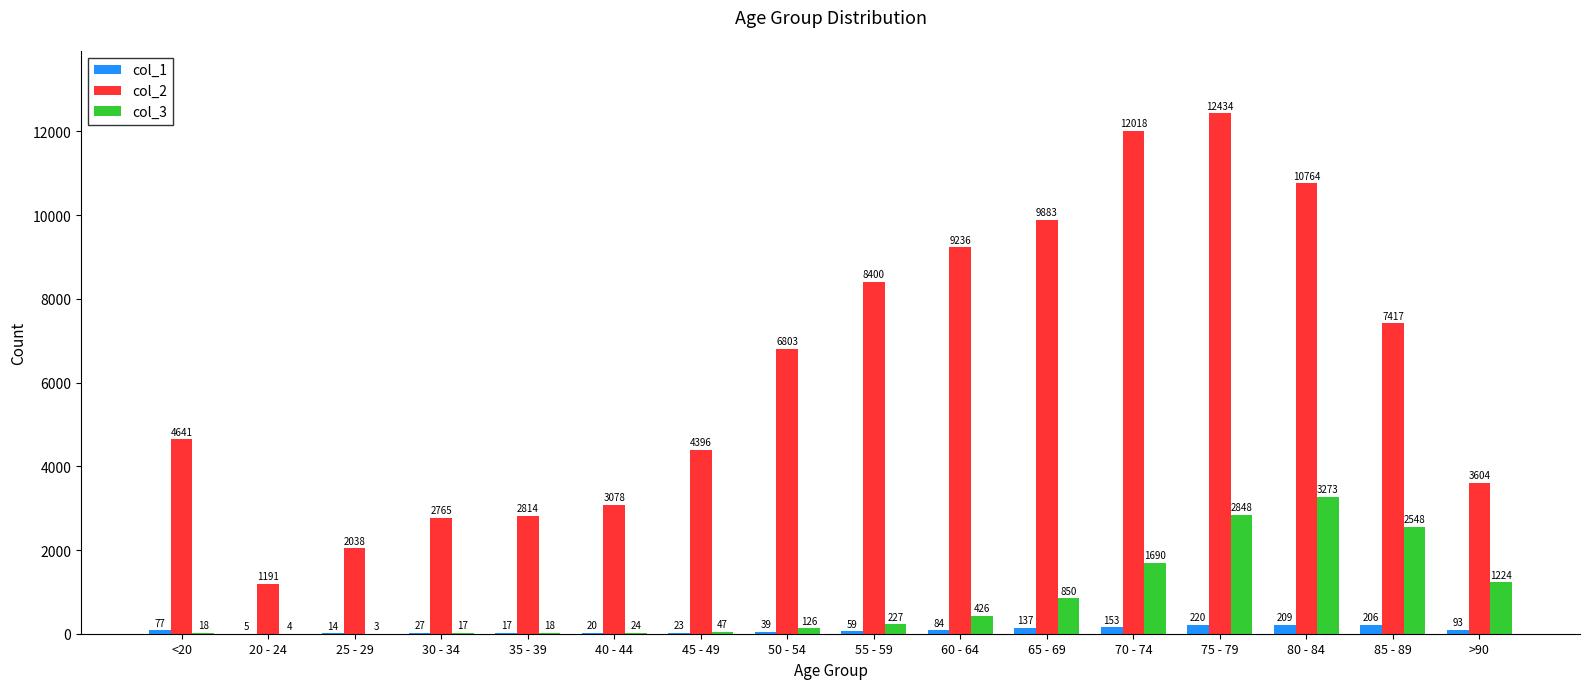

True or false: col_2 has a value of 12018 at 70 - 74.

True